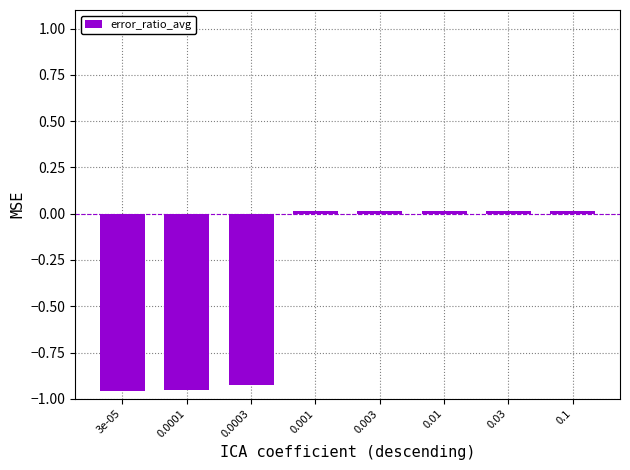

What is the sum of all values?

-2.8